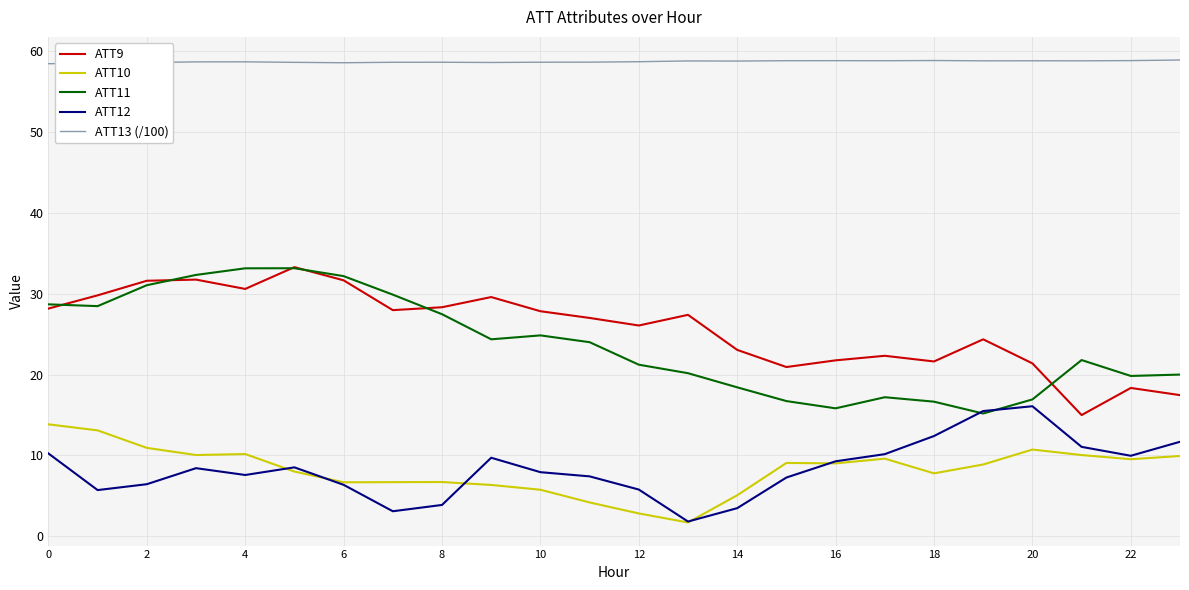

What is the maximum value for ATT13 (/100)?

58.9